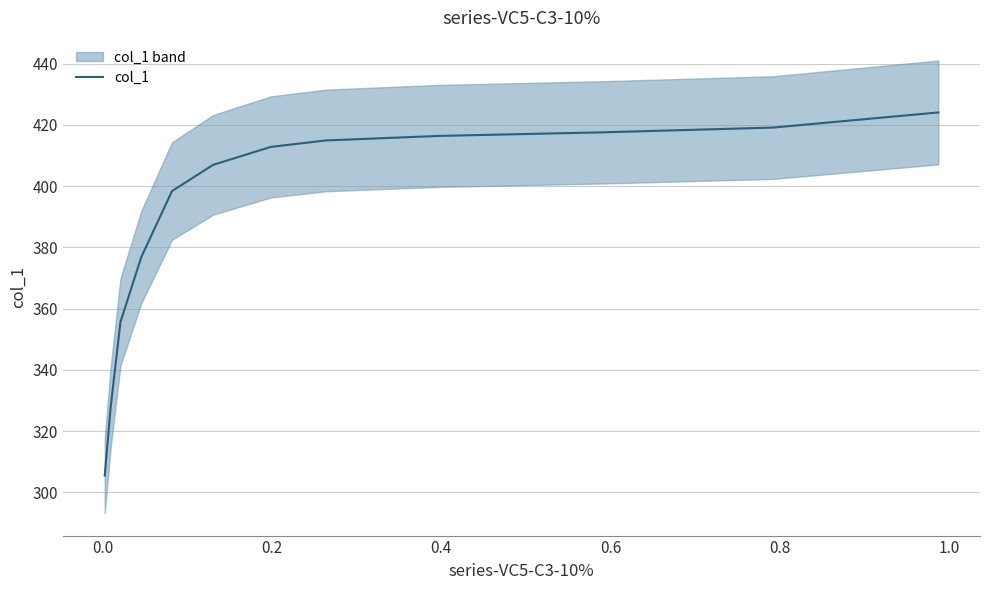

Is it true that the value at 0.6 is 664.0?

False